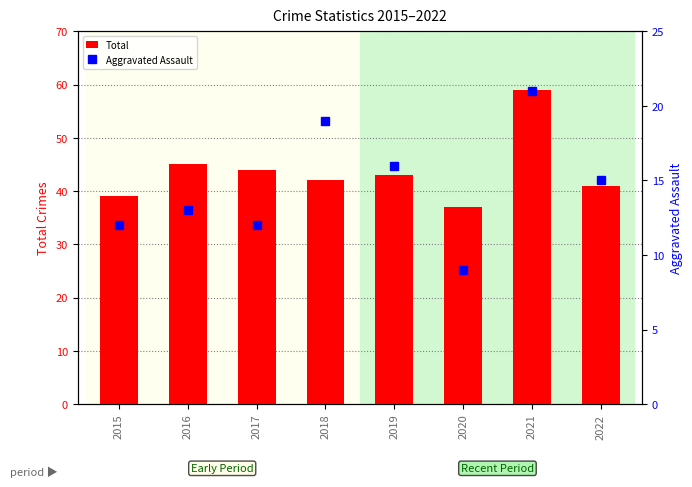

What is the sum of all Total values?

350